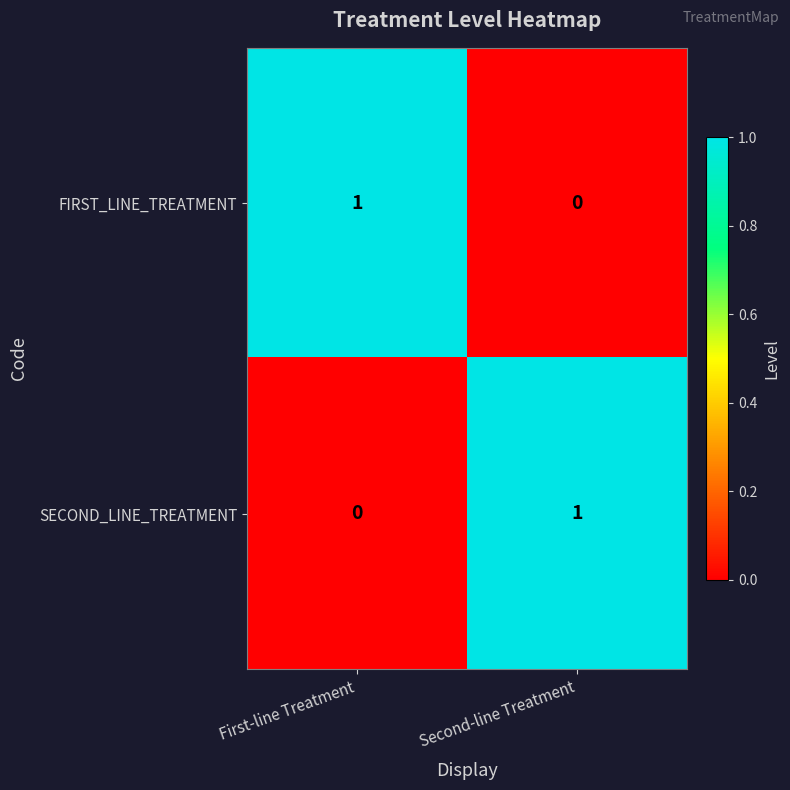

Rank the categories by FIRST_LINE_TREATMENT value from lowest to highest.

Second-line Treatment, First-line Treatment